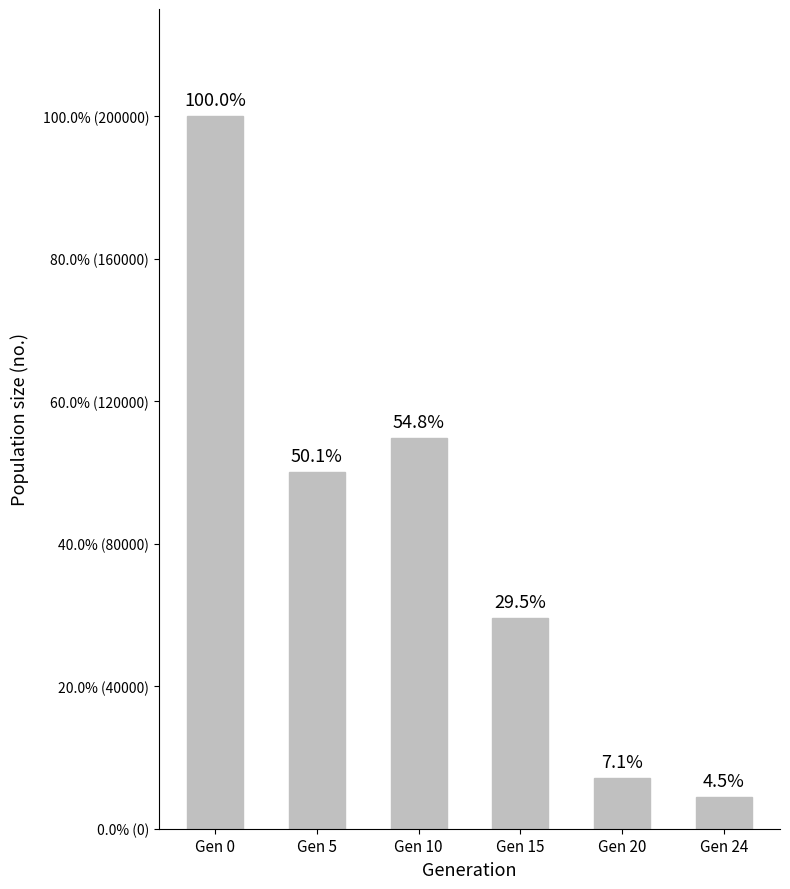

Reading right to left, list all the values displayed in this chart.

Gen 24=9000	Gen 20=14216	Gen 15=59075	Gen 10=109632	Gen 5=100107	Gen 0=200010